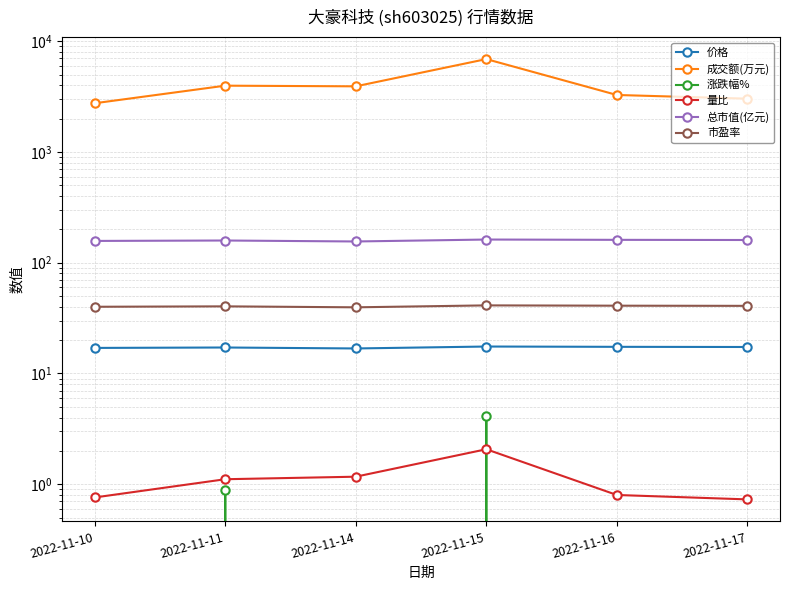

The 涨跌幅% series shows -1.1 at 2022-11-10. True or false?

True